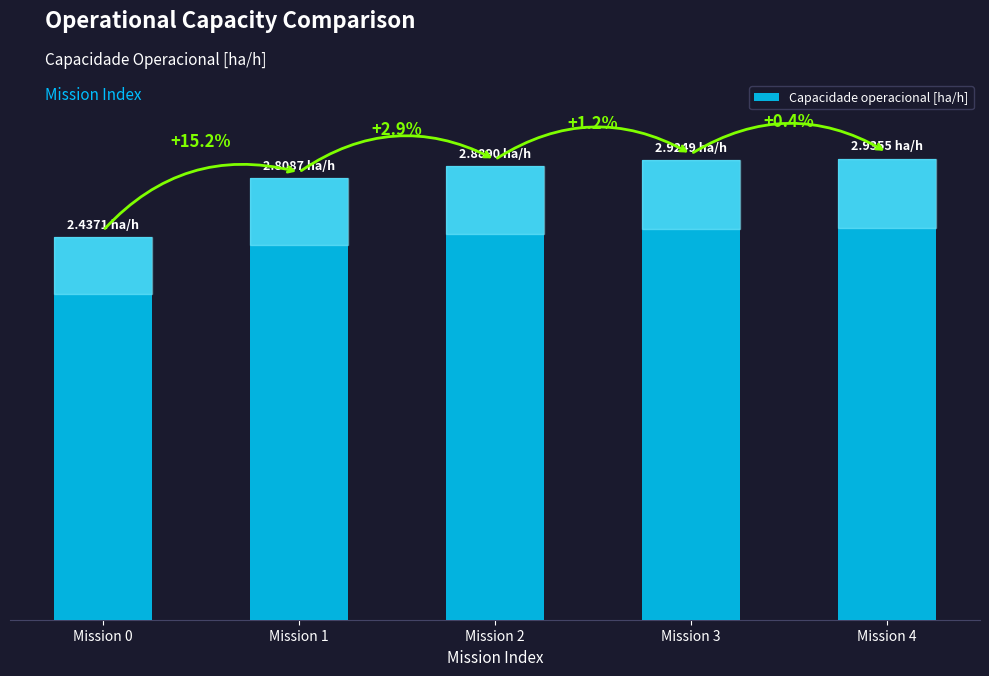

Which category has the lowest value across all series?

Mission 0